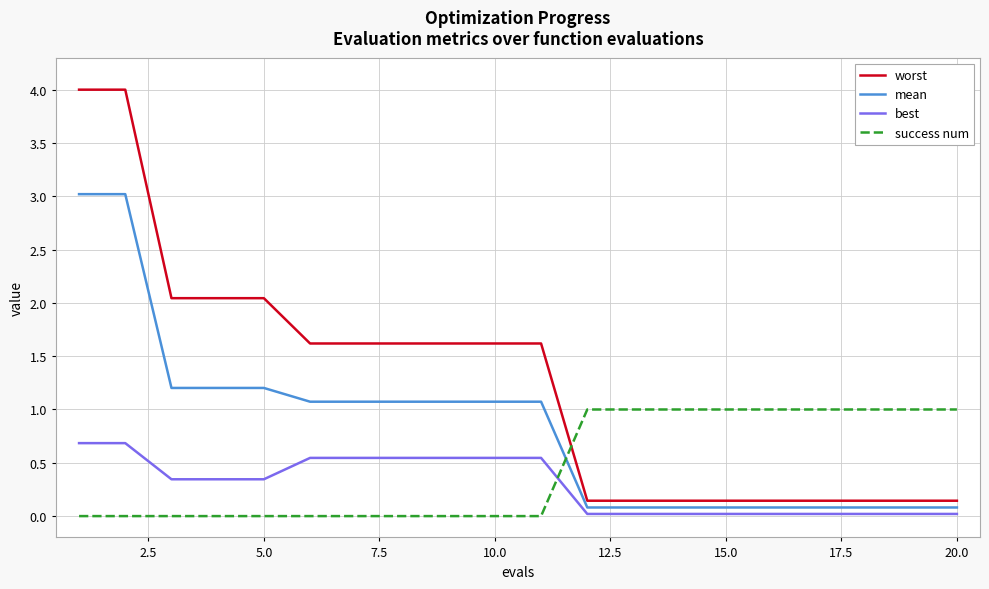

Which series ends up on top after the final intersection of success num and worst?

success num